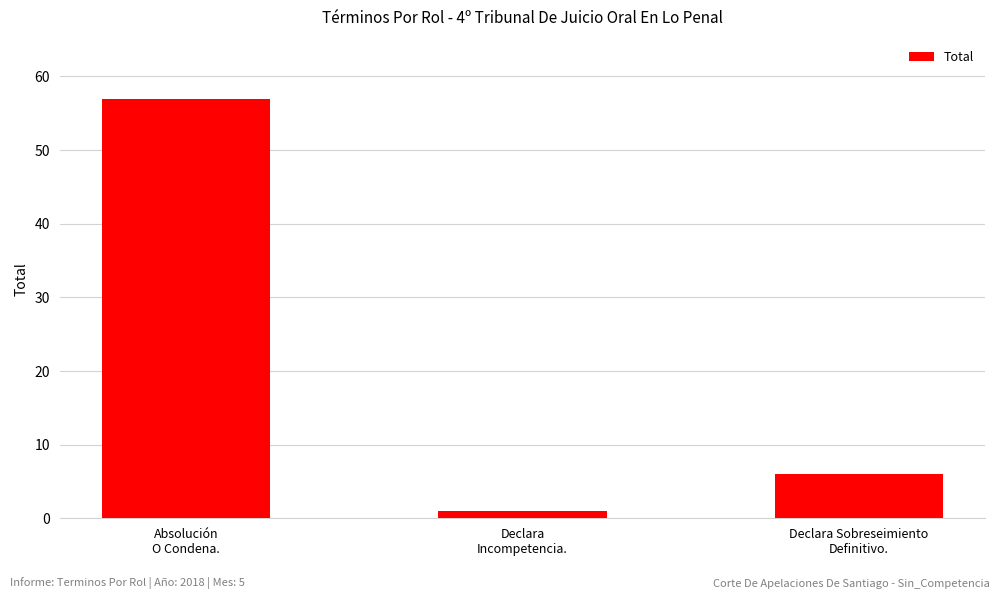

What is the sum of the values at Absolución
O Condena. and Declara Sobreseimiento
Definitivo.?

63